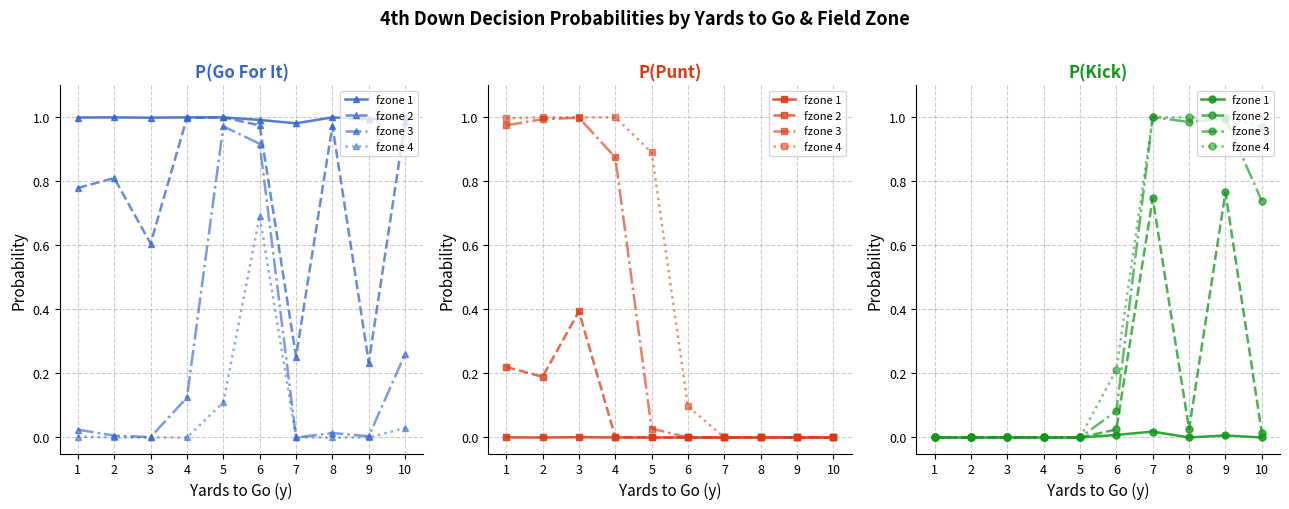

Which series has the largest total across all categories?

fzone 4